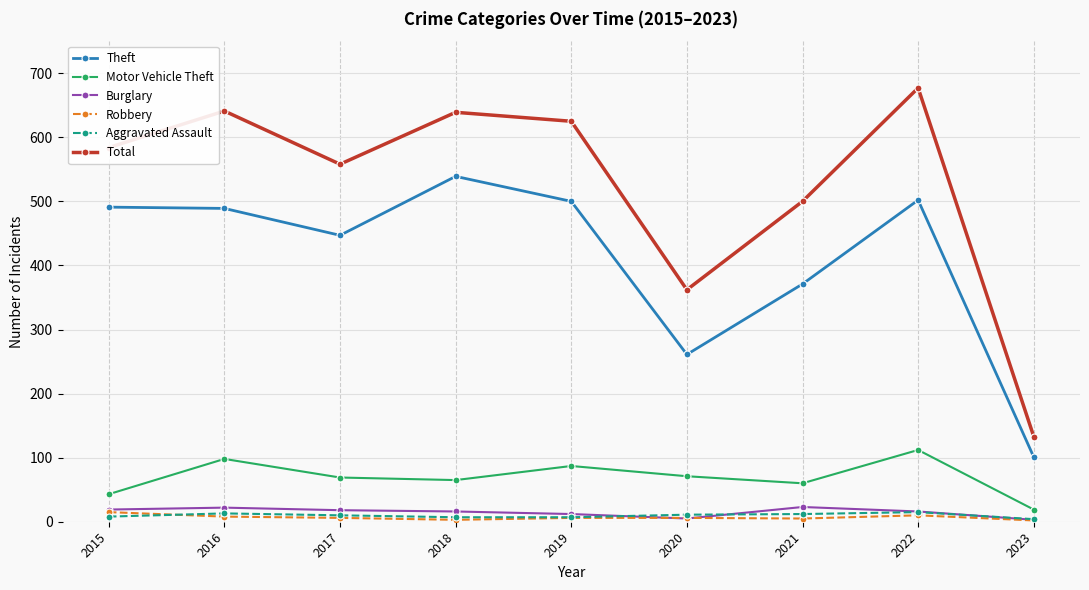

True or false: Total and Motor Vehicle Theft cross at least once.

False